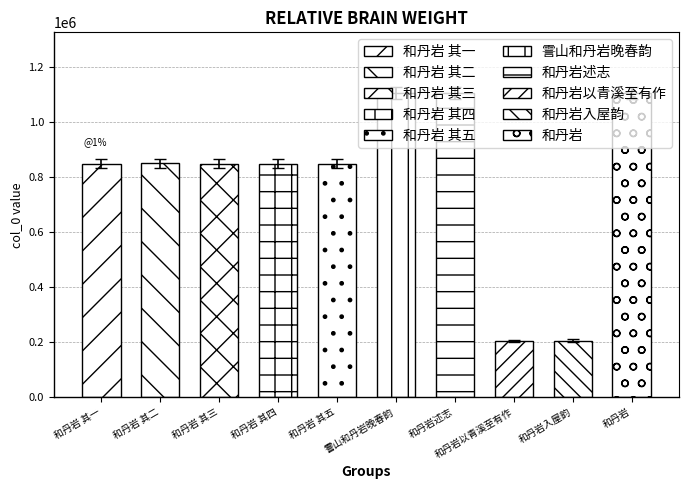

What is the value of the 9th bar from the left?

201473.3